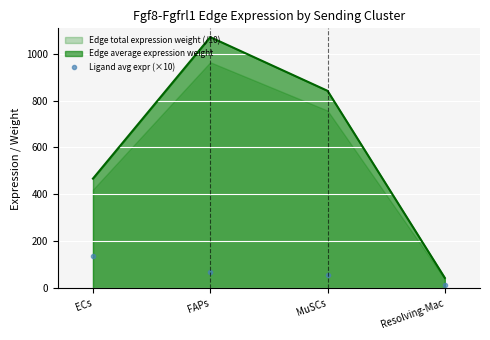

At which label does Edge average expression weight reach its minimum?

Resolving-Mac